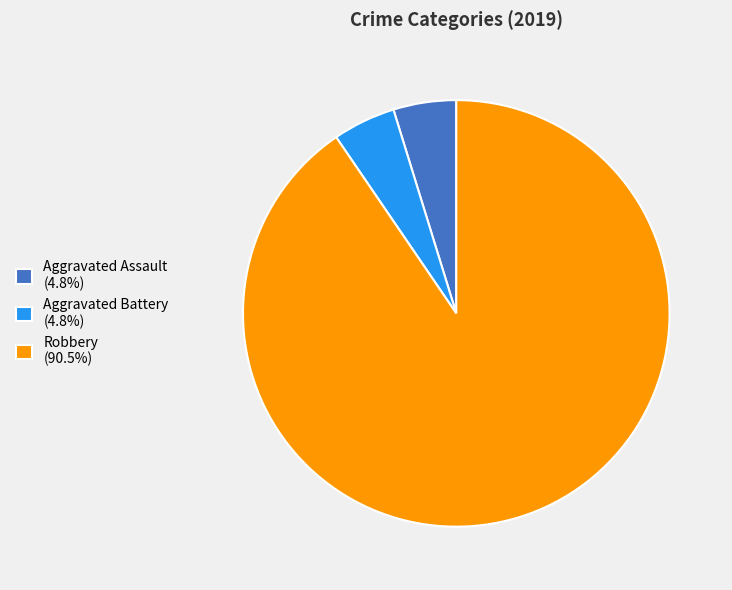

Do Robbery (90.5%) and Aggravated Assault (4.8%) together represent more than half of the pie?

Yes